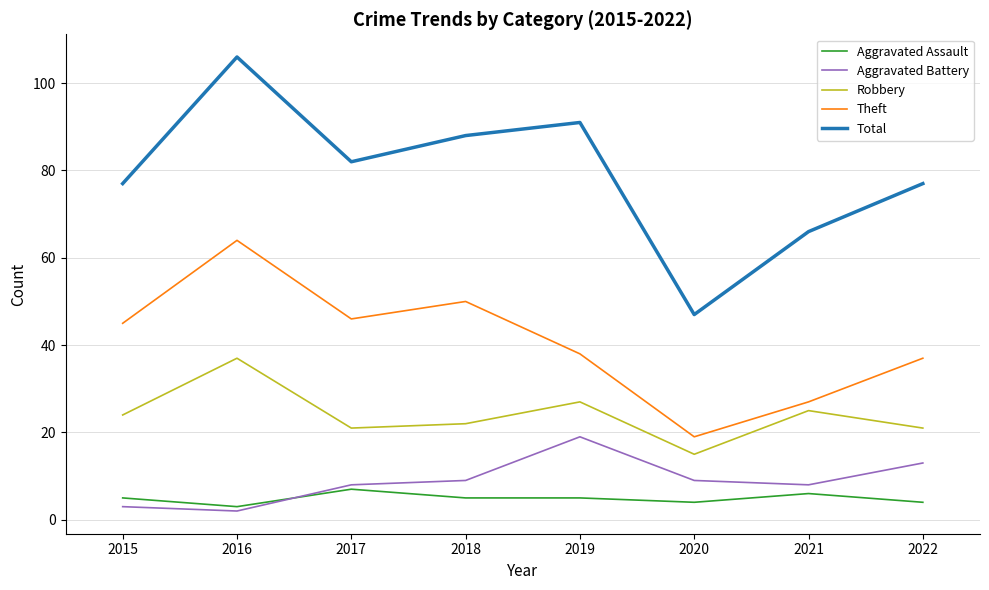

True or false: Aggravated Battery has a value of 2 at 2016.

True